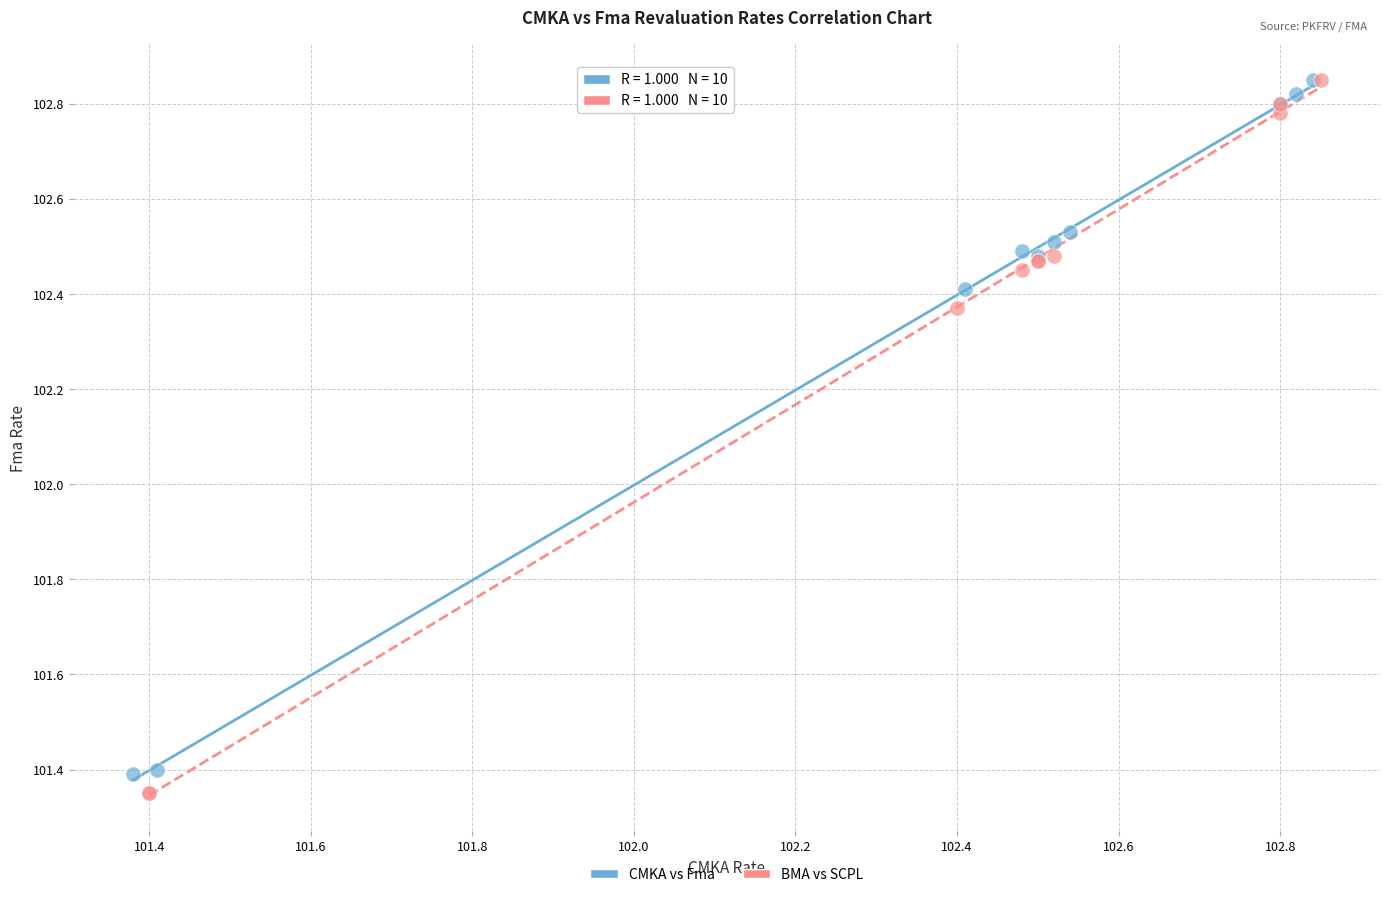

Which series has the largest Y range (max minus min)?

BMA vs SCPL